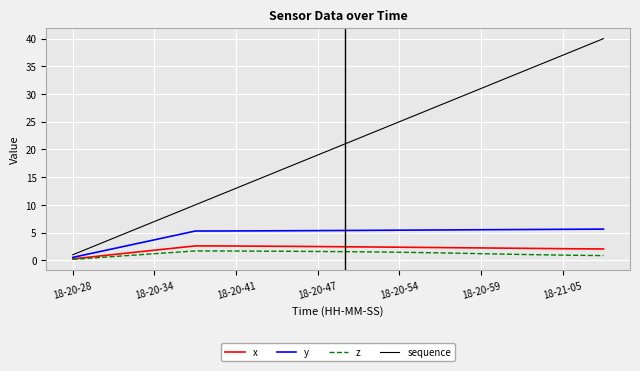

What is the maximum value shown in the chart?

40.0